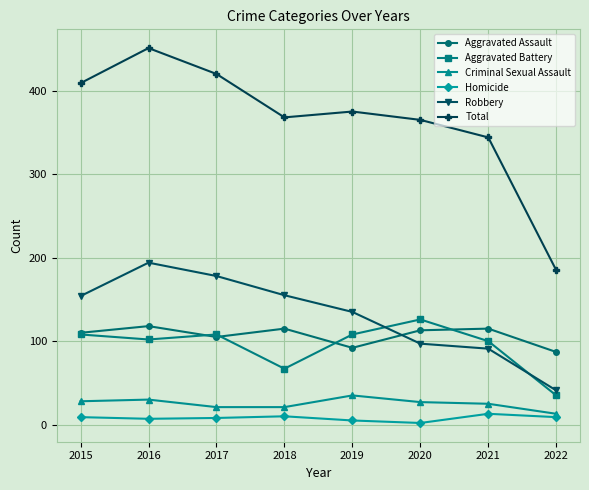

True or false: Aggravated Assault and Criminal Sexual Assault cross at least once.

False